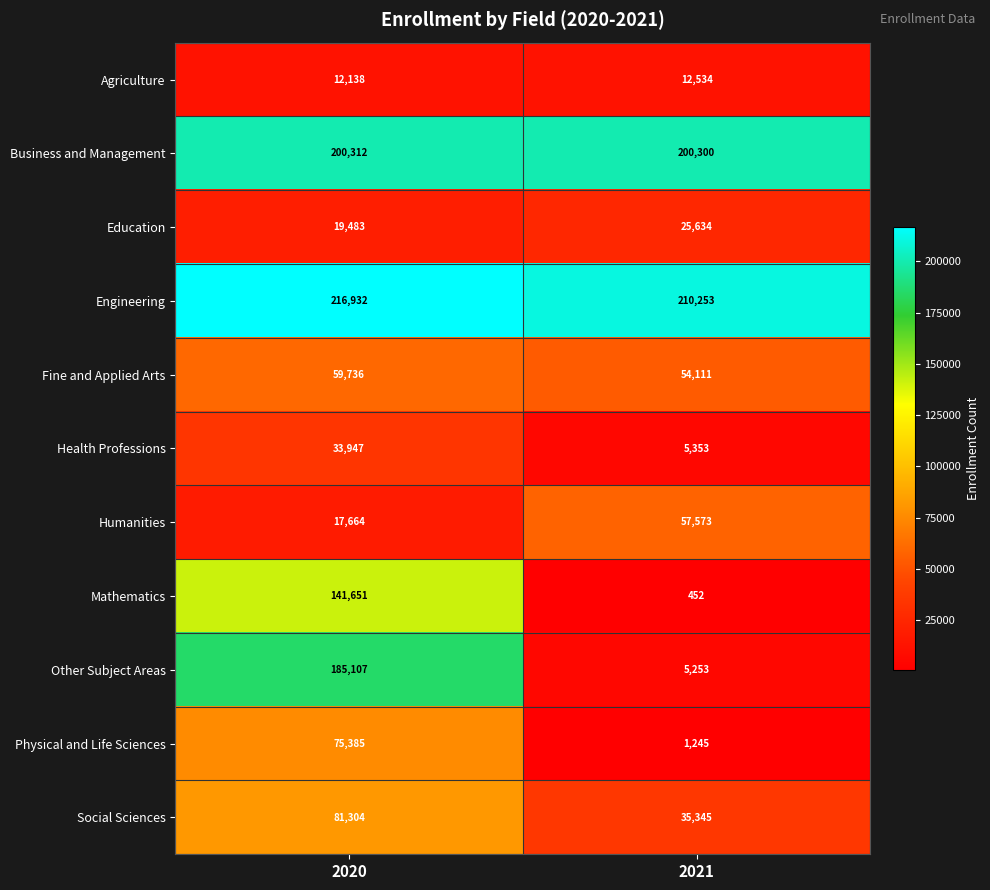

What is the sum of all Fine and Applied Arts values?

113847